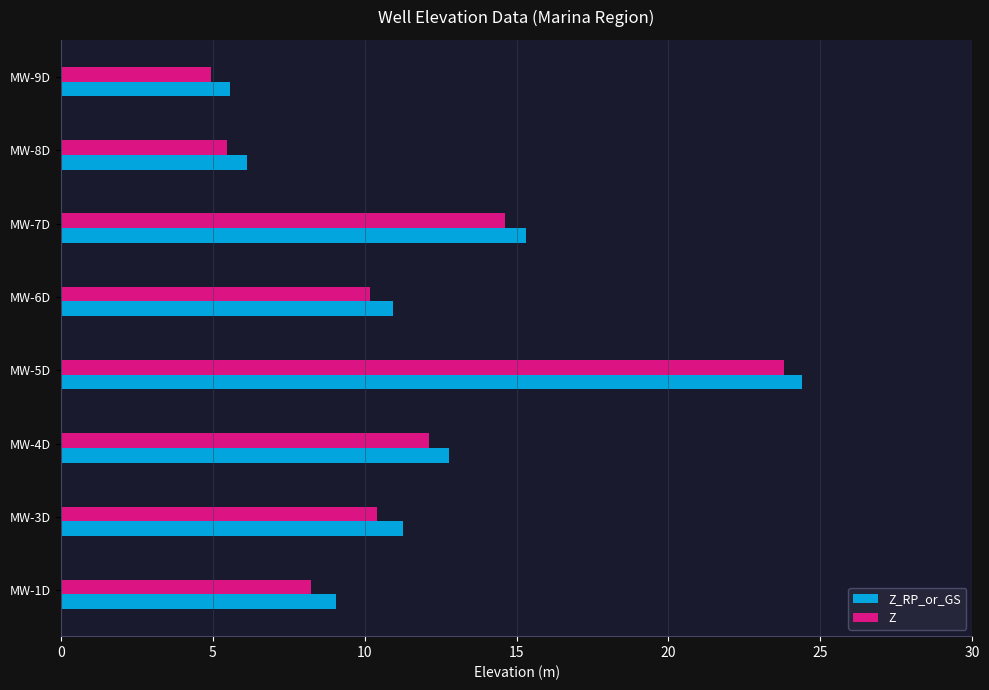

What is the average value of the Z series?

11.2